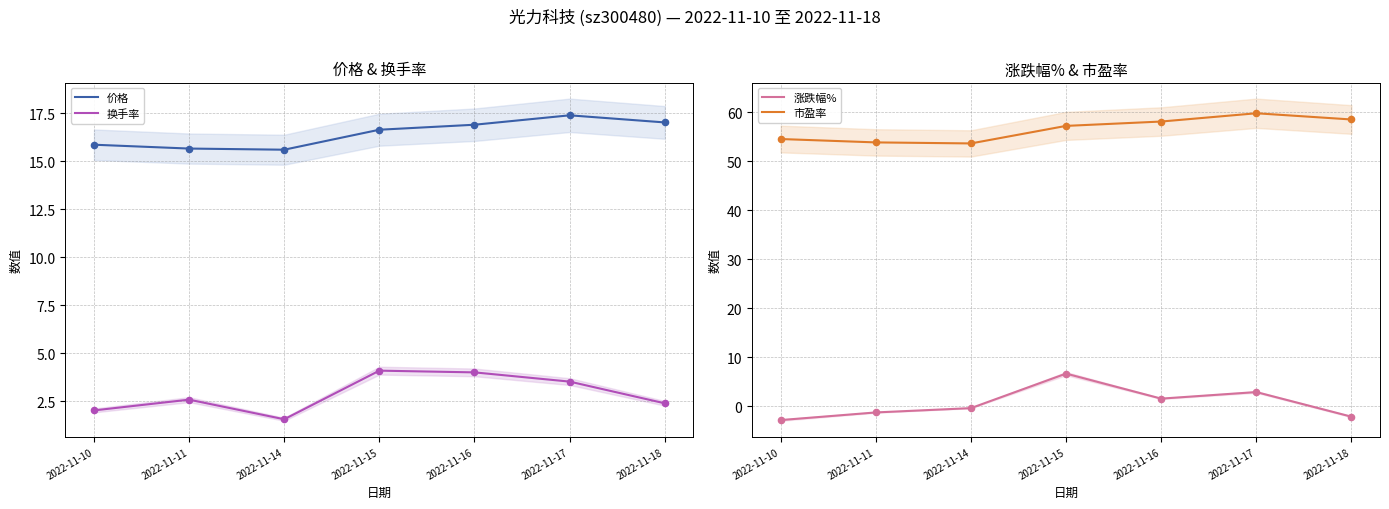

What are all the series names shown in the legend?

价格, 换手率, 涨跌幅%, 市盈率